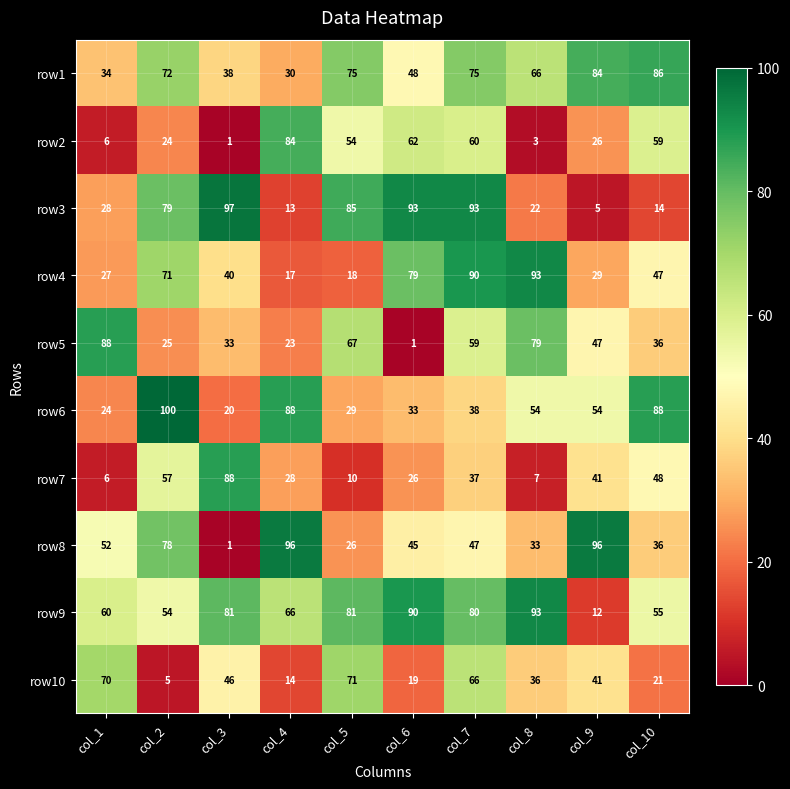

What is the maximum value shown in the chart?

100